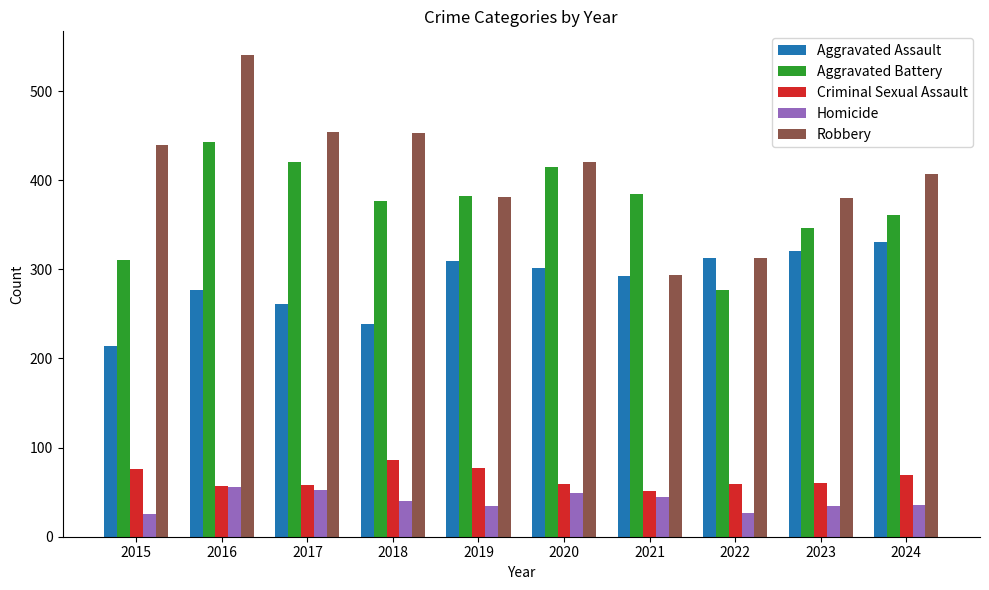

At which label does Robbery reach its peak?

2016